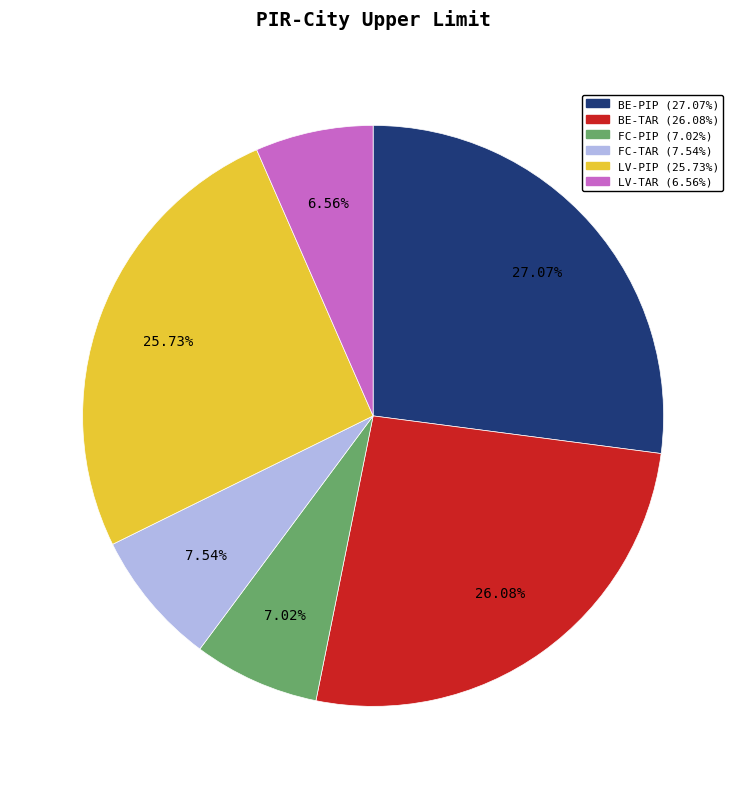

What is the ratio of the value at FC-PIP to the value at LV-PIP?

0.3